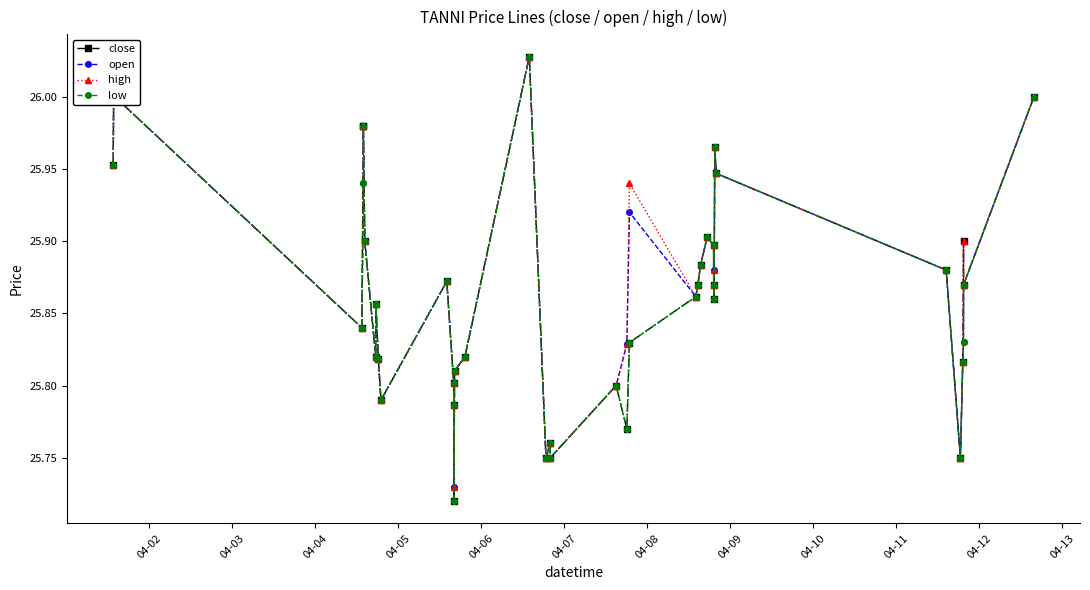

At how many categories does at least one series exceed 25?

40